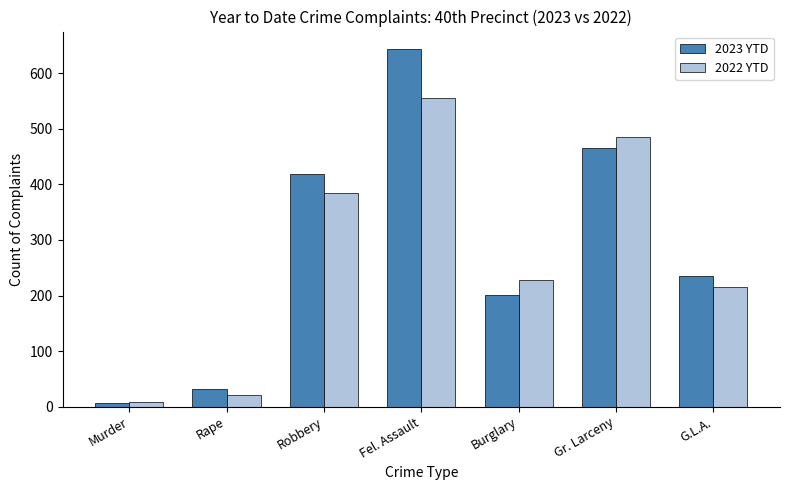

Which category has the lowest value in the 2023 YTD series?

Murder